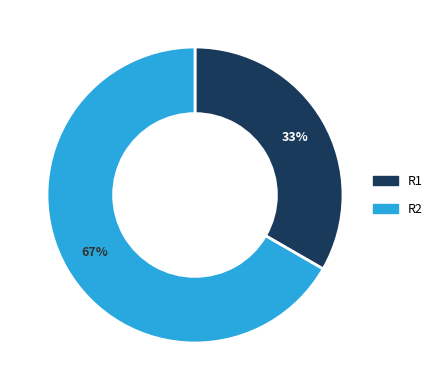

How many slices are in this pie chart?

2